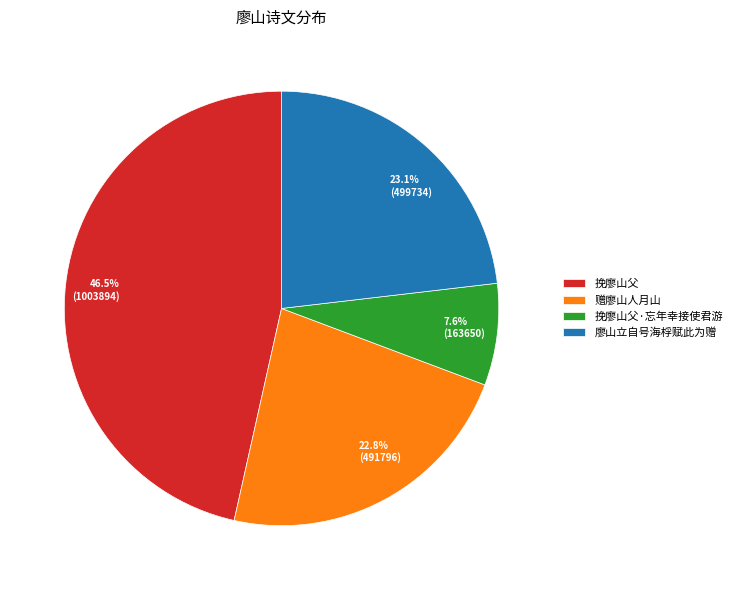

Does any single category account for the majority?

No